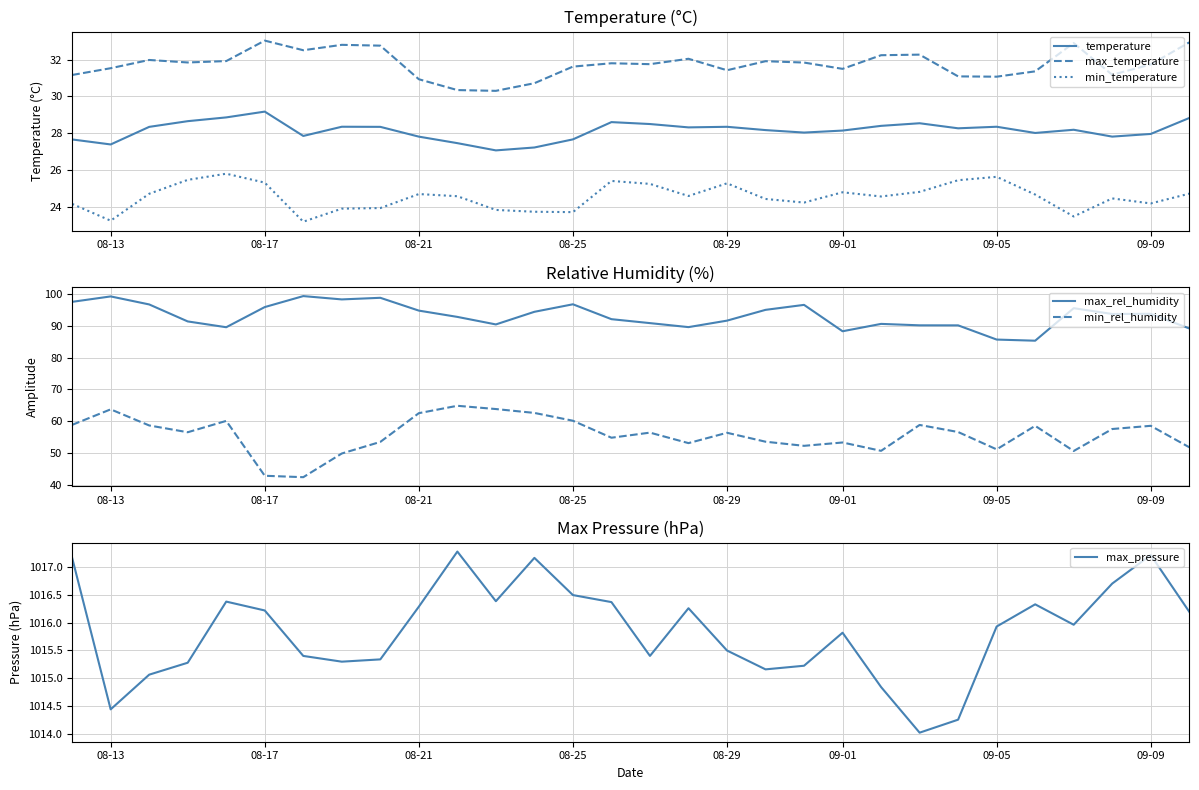

The value of temperature at 08-13 is 7.8. True or false?

False